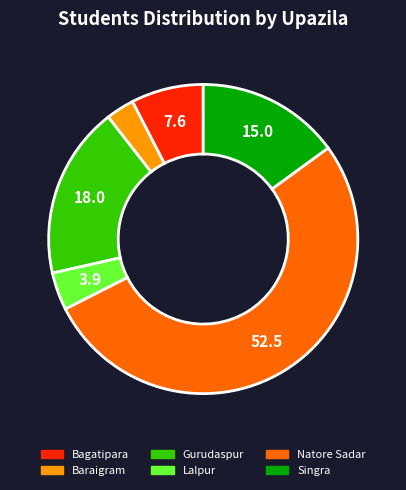

Is it true that Bagatipara is 8% of the pie?

True